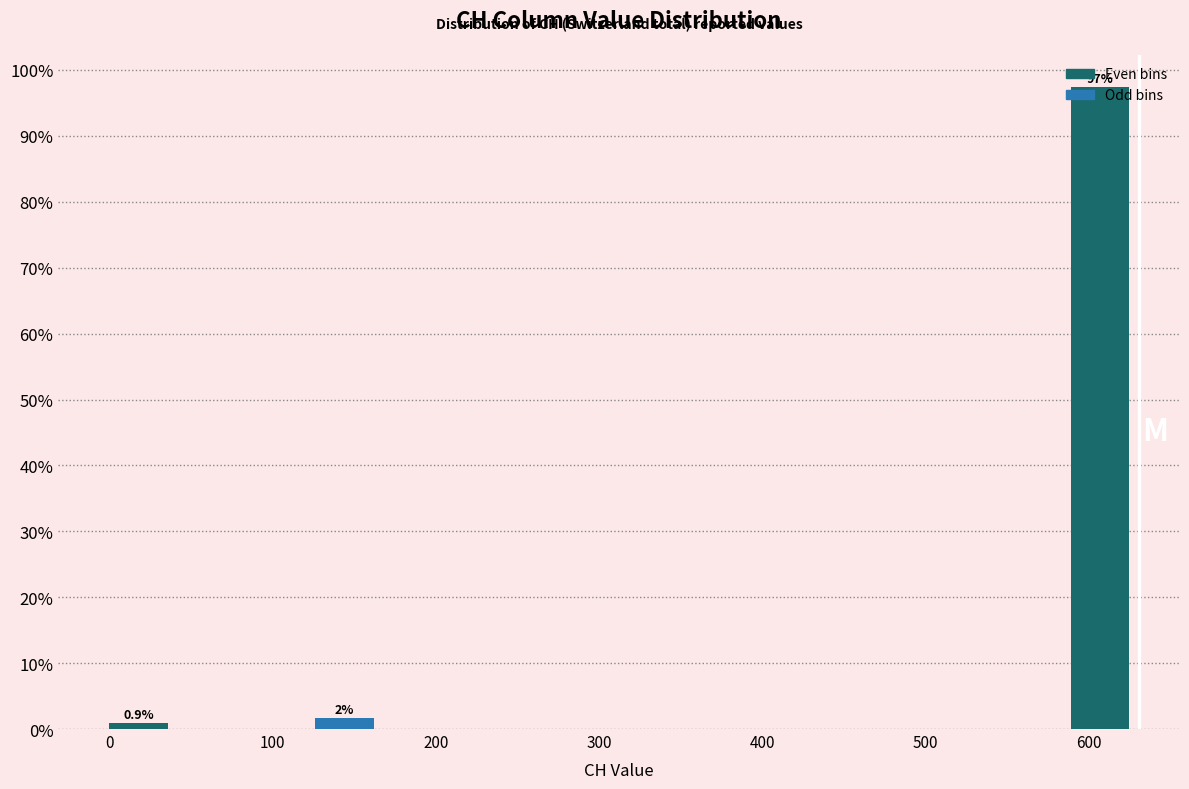

Which range on the x-axis has the tallest bar?

590 to 630